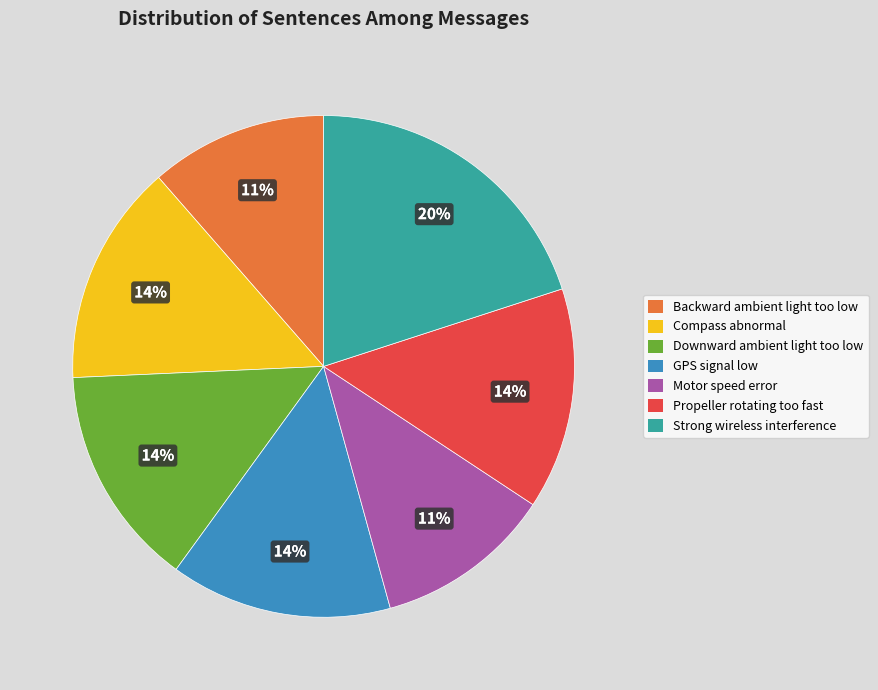

The GPS signal low slice represents 14% of the pie. True or false?

True